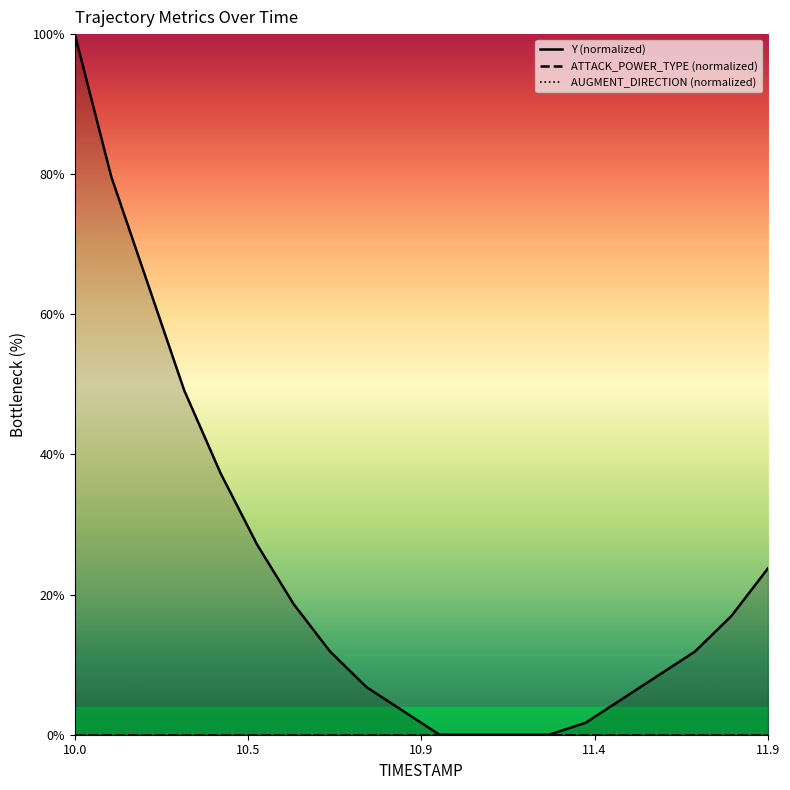

Which series has the widest spread of values?

Y (normalized)